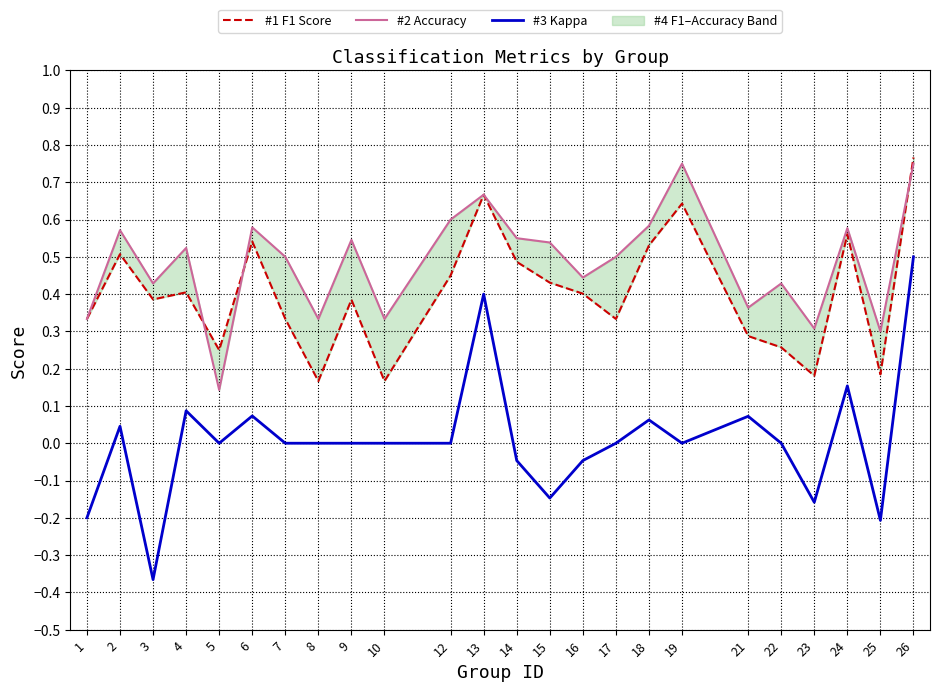

How many lines are shown in the chart?

3